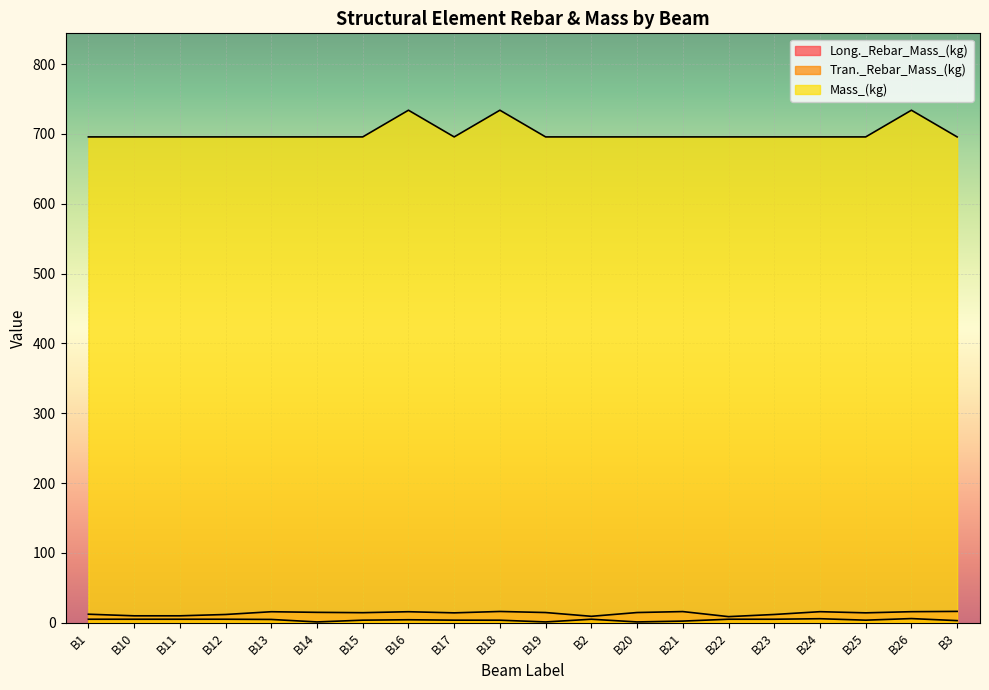

What is the value of the Long._Rebar_Mass_(kg) point at the 8th from the left?

15.9